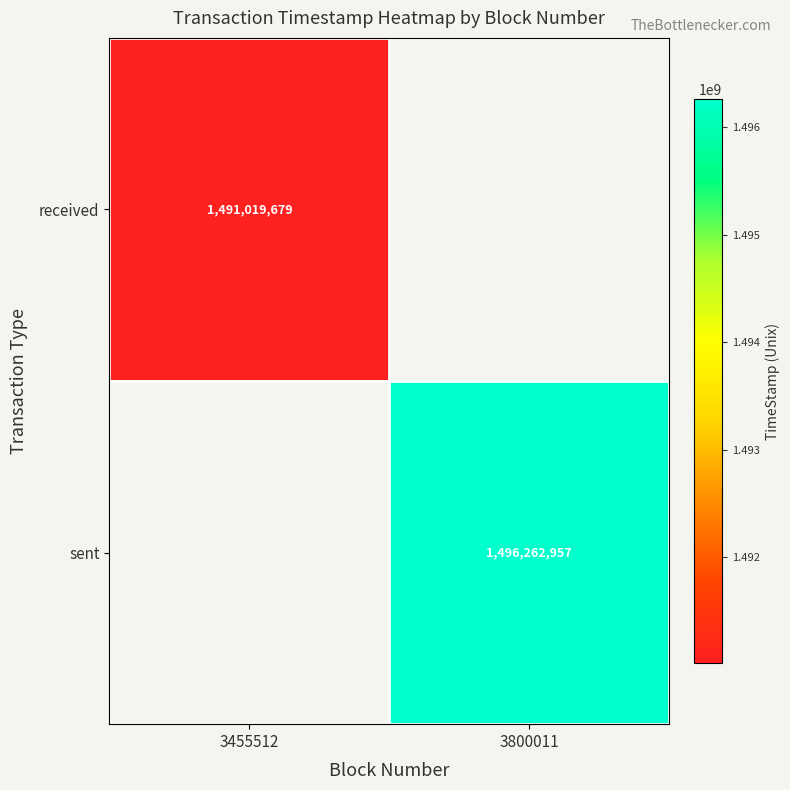

What is the greatest value displayed?

1496262957.0